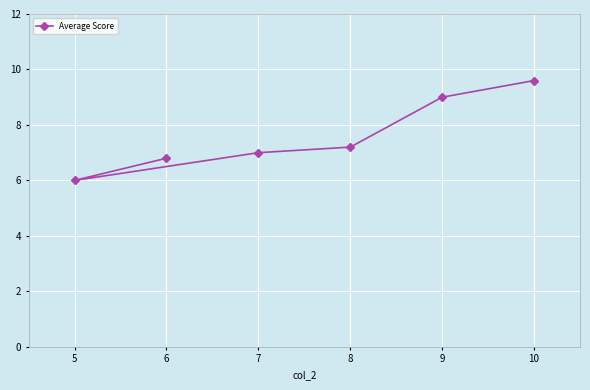

True or false: the data shows 9.1 at 5.

False